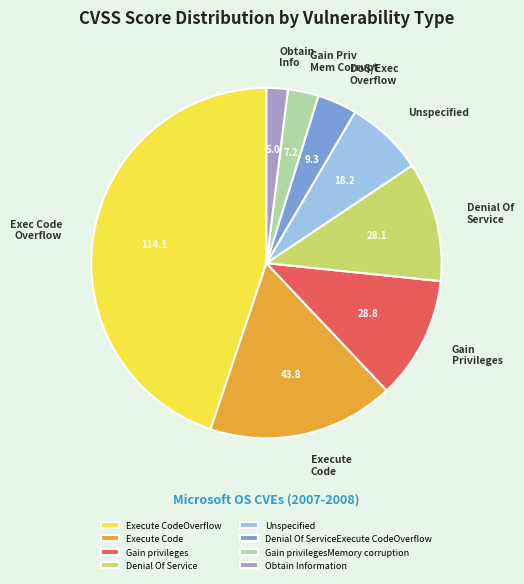

Does Execute CodeOverflow represent more than half of the total?

No